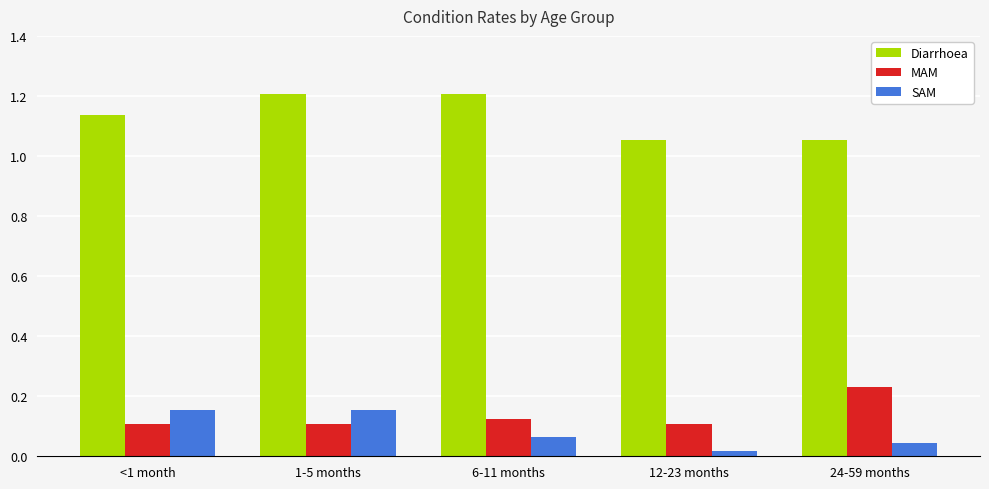

What is the greatest value displayed?

1.2